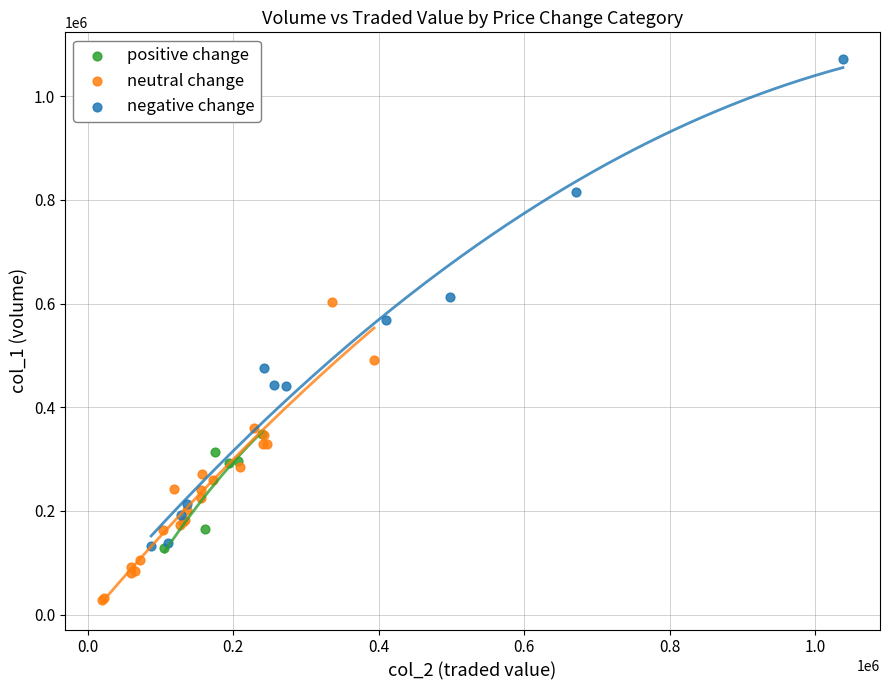

Which series reaches the minimum Y coordinate?

neutral change